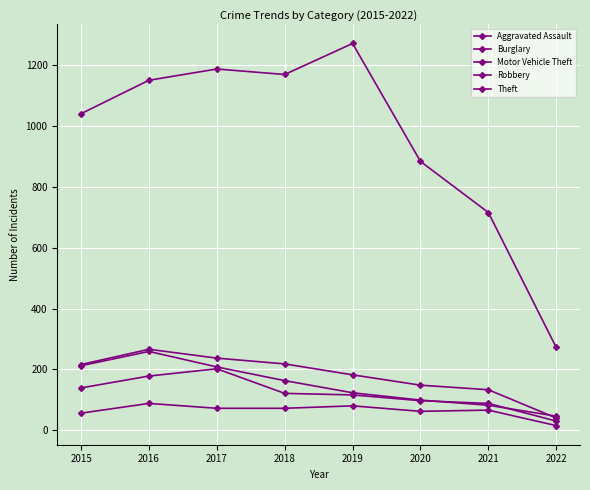

The value of Theft at 2016 is 532. True or false?

False